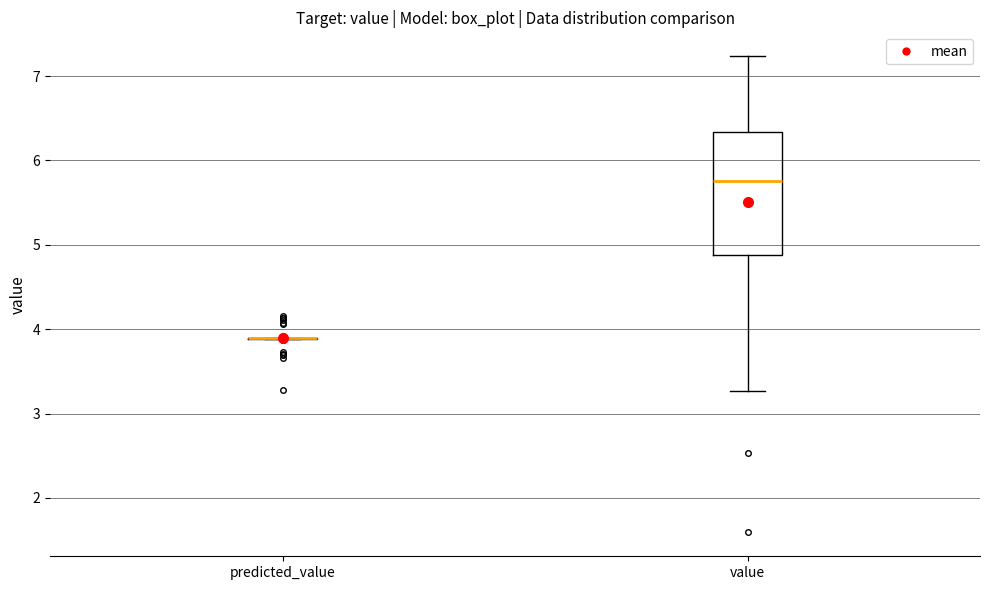

Reading left to right, transcribe this box plot: for each box, give where its median line is, the range the box spans, and where its two whiskers end, as read against the y-axis. The values are not printed on the chart, so give them approximately, as read against the axis.

predicted_value: box collapsed to a line at 3.9, whiskers 3.9 to 3.9
value: median 5.8, box 4.9 to 6.3, whiskers 3.3 to 7.2